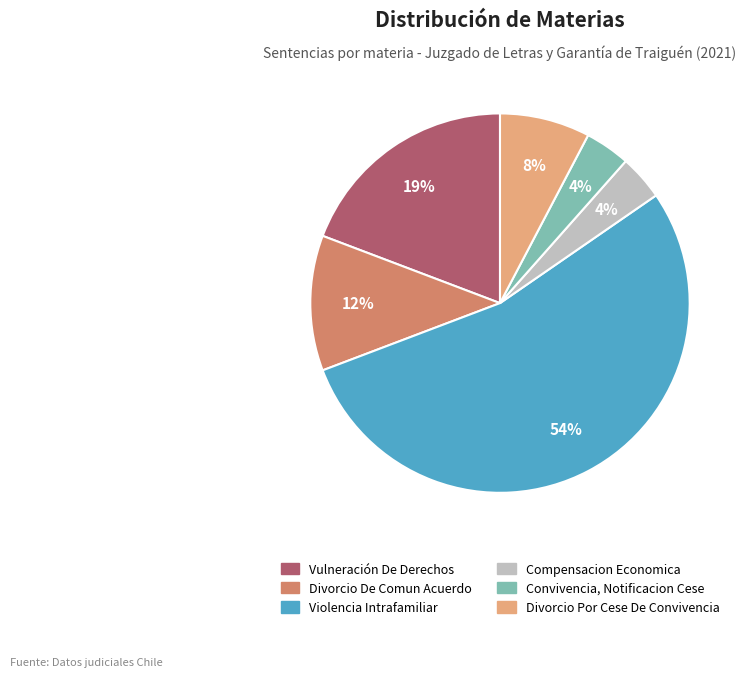

Count the number of slices in the pie.

6